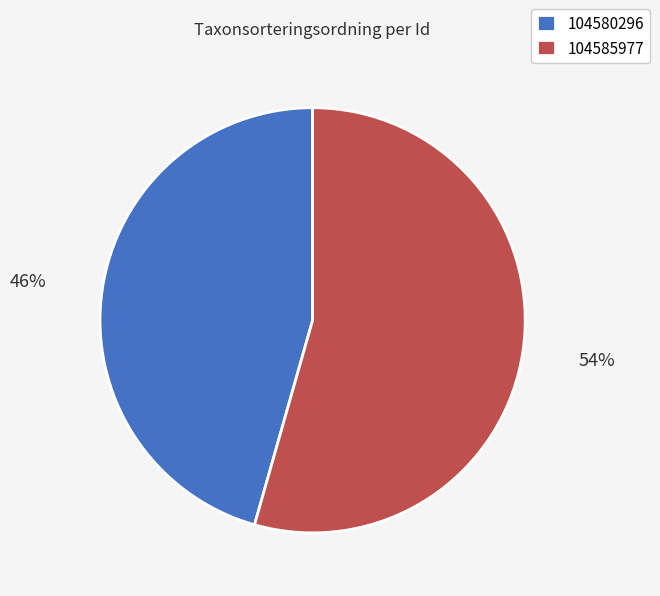

Is 104580296 the majority of the pie?

No